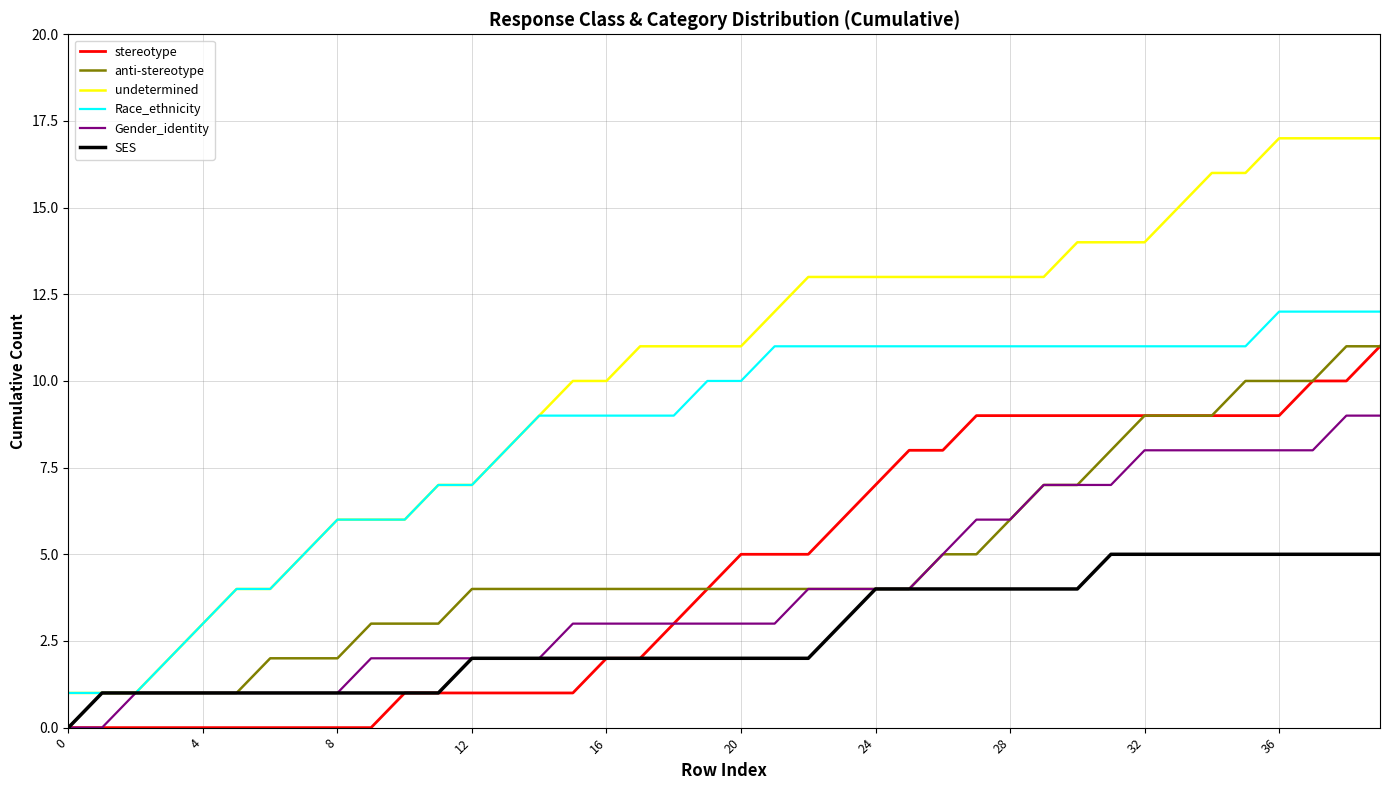

What are all the series names shown in the legend?

stereotype, anti-stereotype, undetermined, Race_ethnicity, Gender_identity, SES